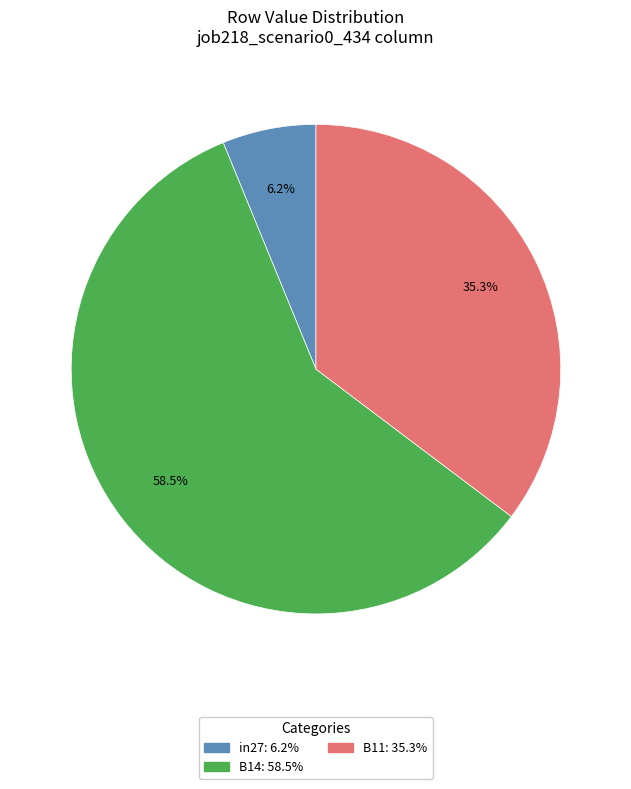

Is it true that B11 is 21% of the pie?

False